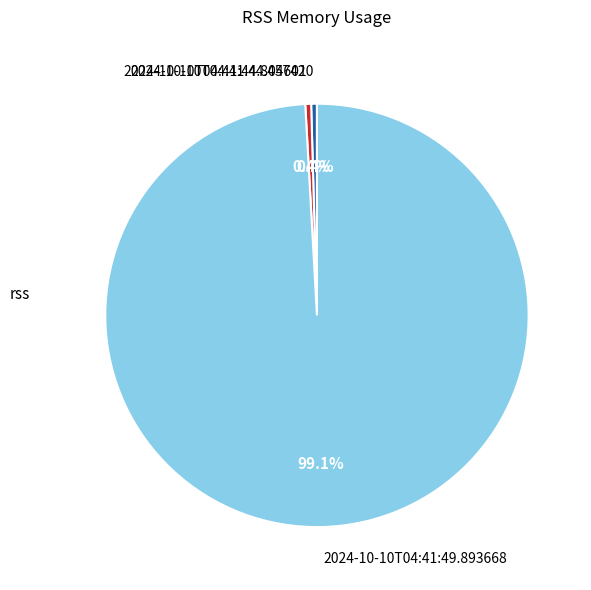

How many segments does this pie chart have?

3